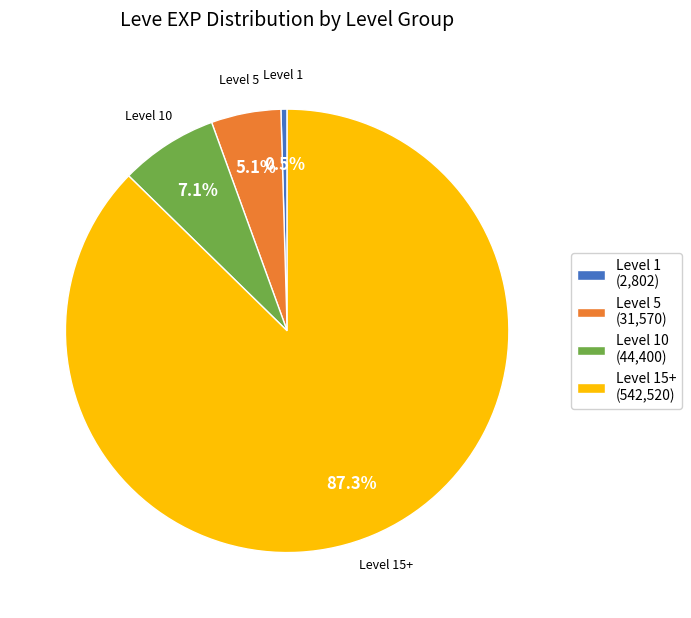

Rank the categories by value from lowest to highest.

Level 1 (2,802), Level 5 (31,570), Level 10 (44,400), Level 15+ (542,520)